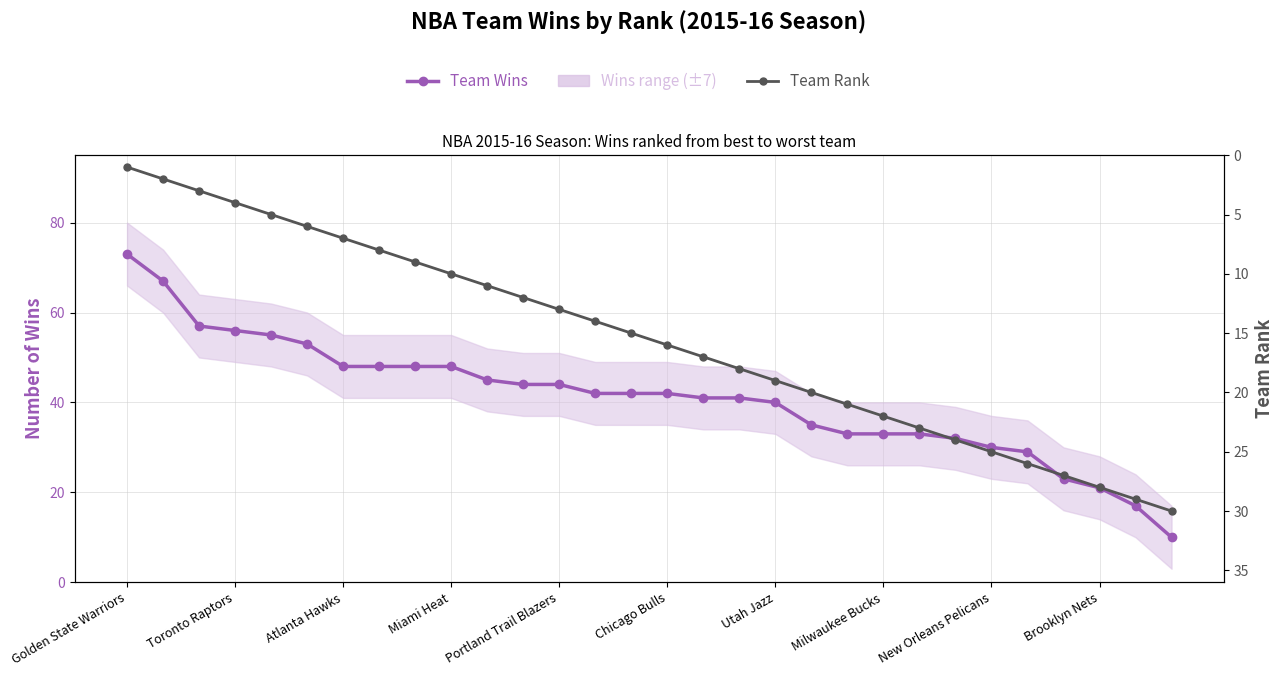

Is it true that Team Wins equals 66 at Utah Jazz?

False